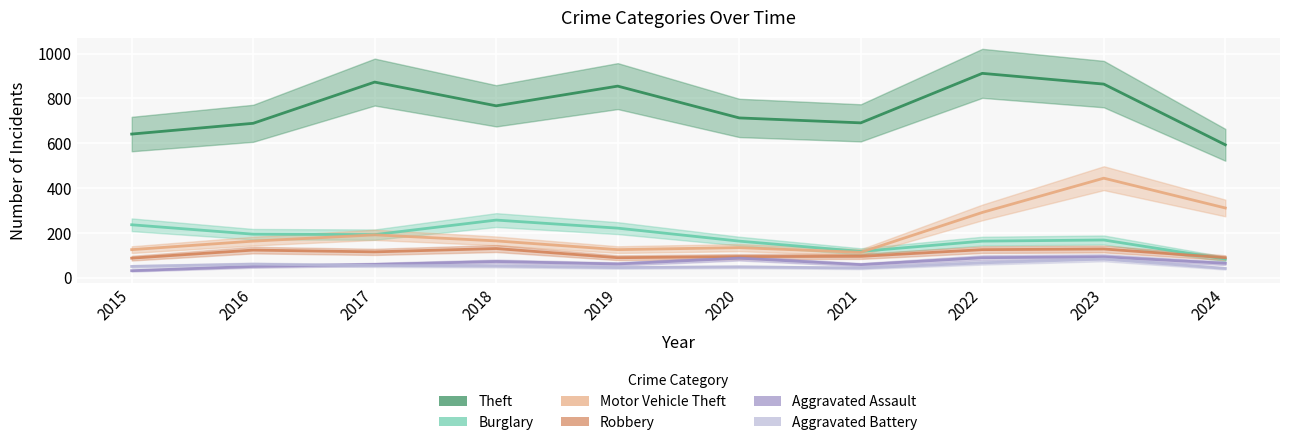

What are all the series names shown in the legend?

Theft, Burglary, Motor Vehicle Theft, Robbery, Aggravated Assault, Aggravated Battery